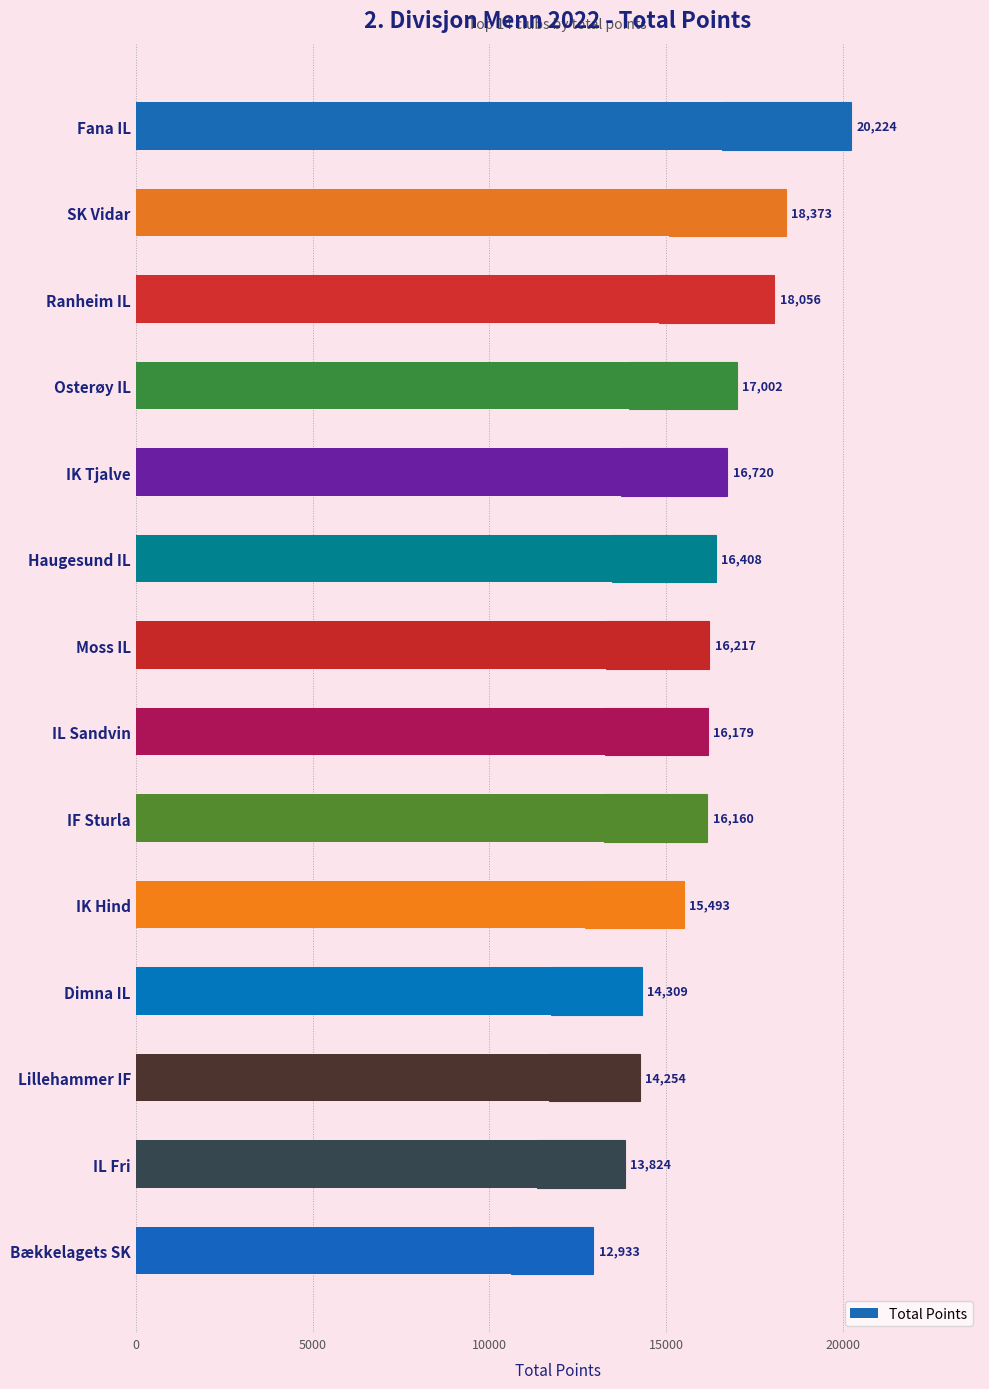

How many bars are there in total?

14